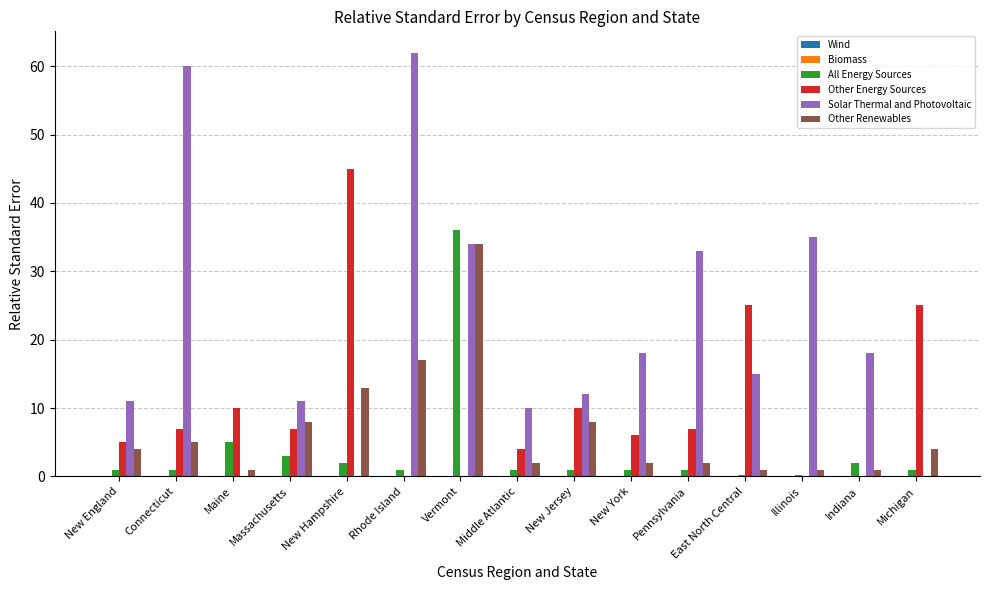

Are the bars horizontal?

No